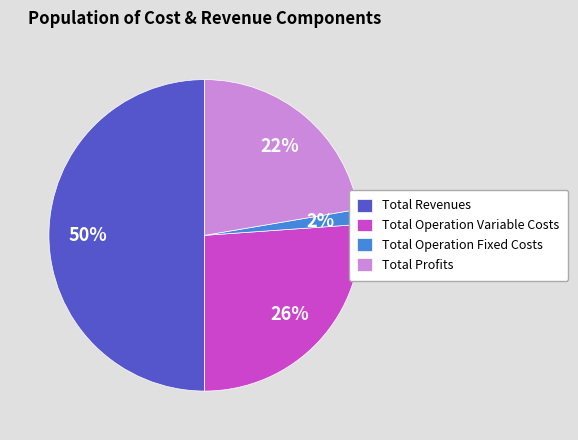

How many slices are in this pie chart?

4